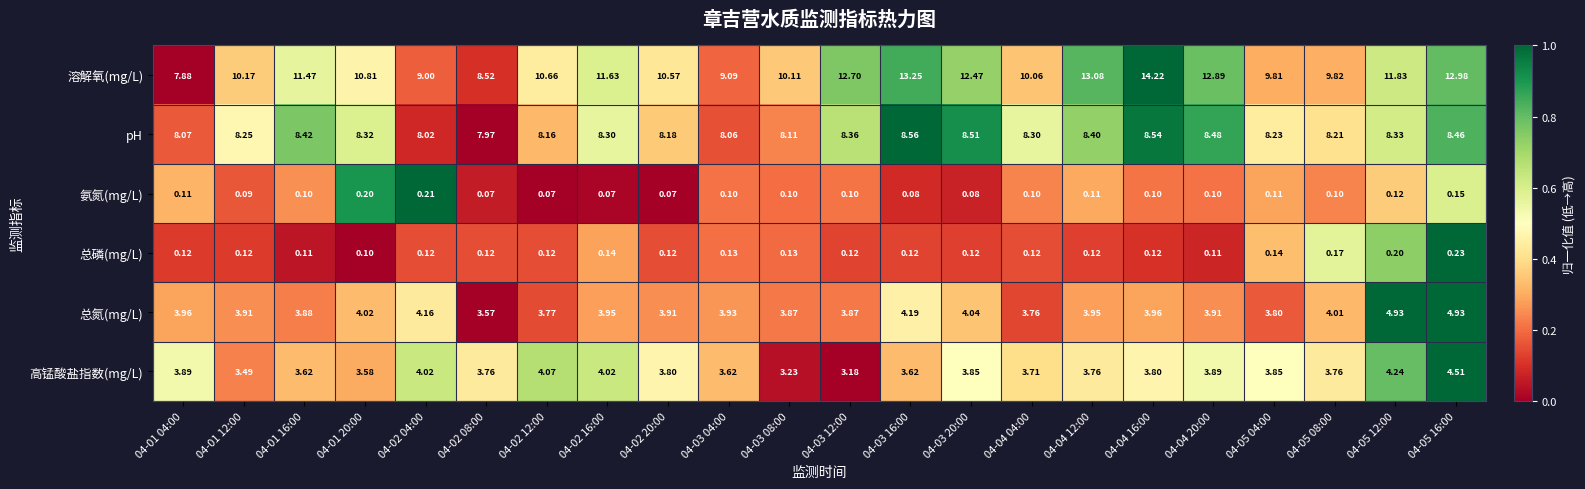

How many distinct data groups are displayed?

6